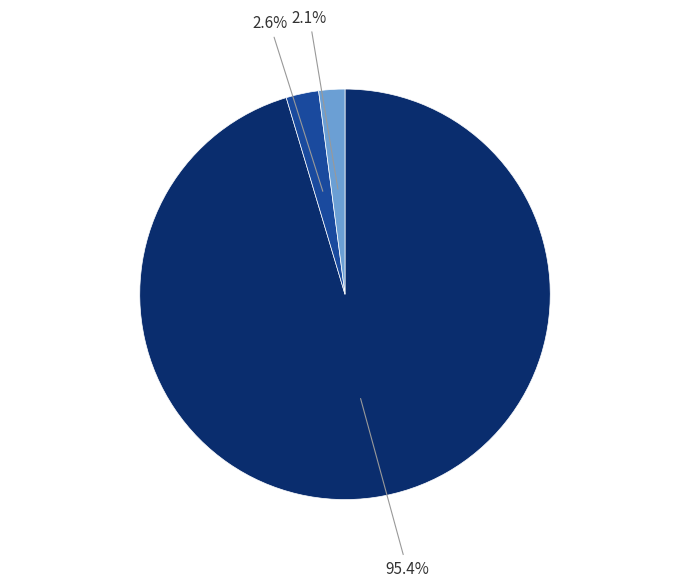

Does any single category account for the majority?

Yes